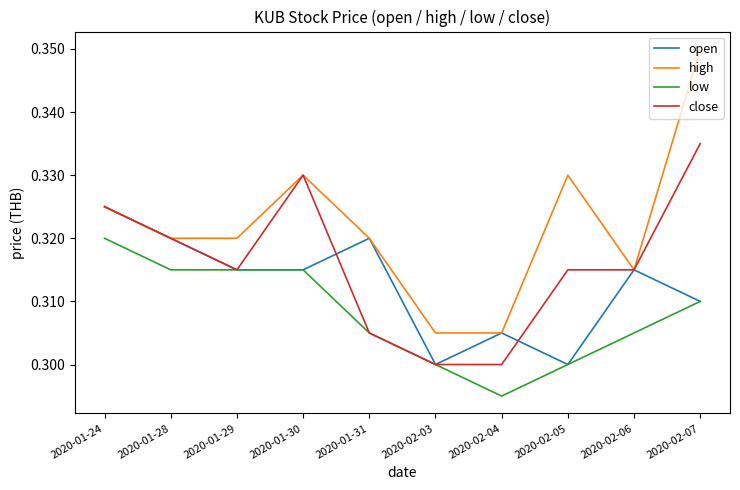

List the series in order of their peak value, highest first.

high, close, open, low